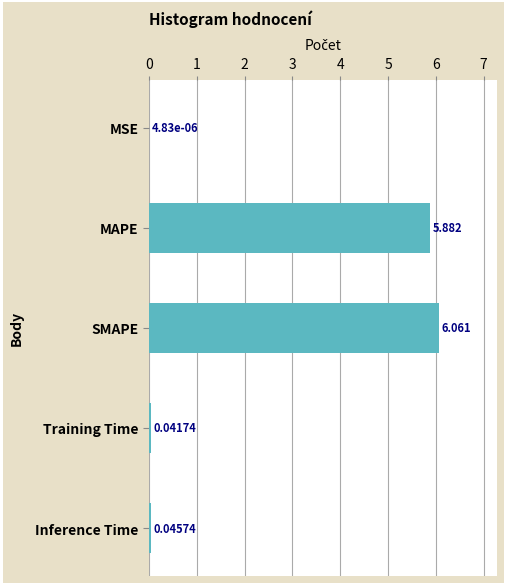

At which label is the value closest to 3?

MAPE